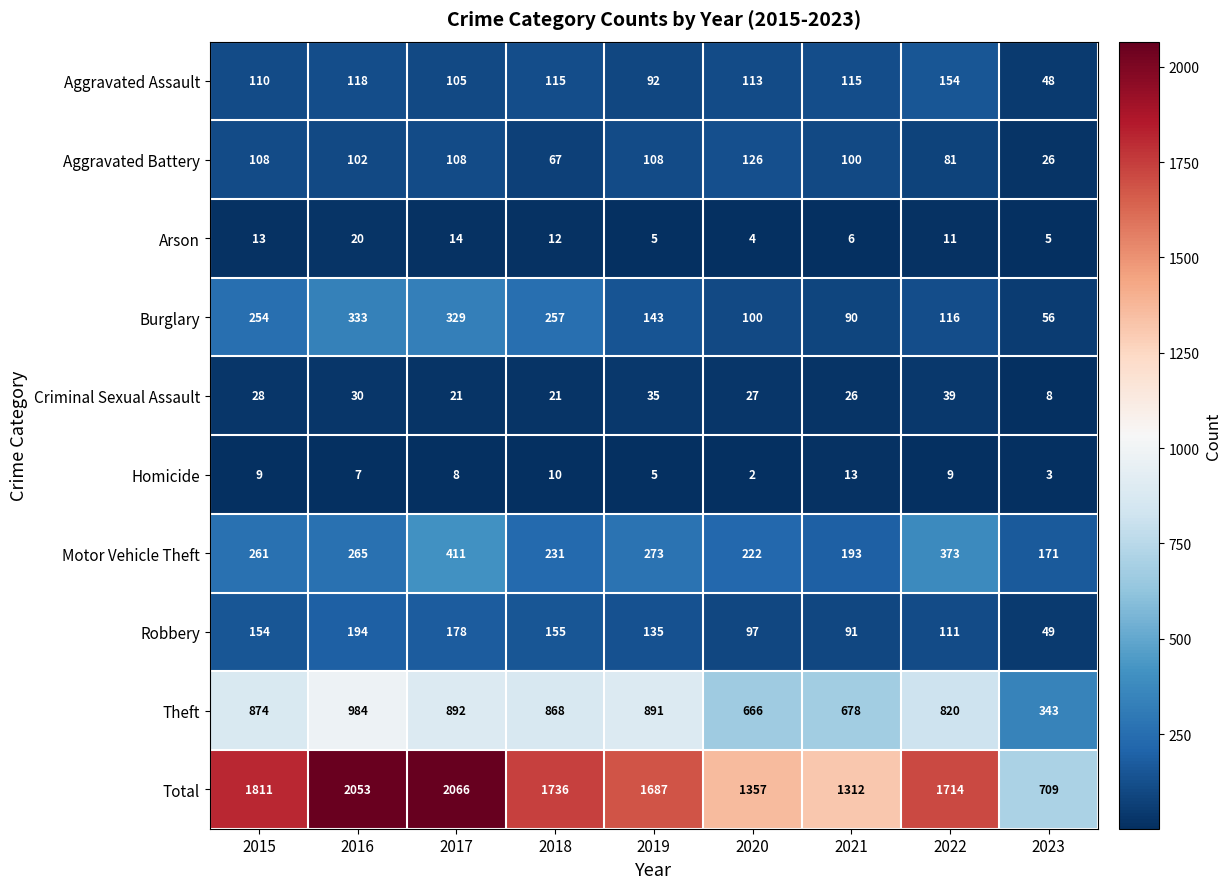

The value of Criminal Sexual Assault at 2016 is 30. True or false?

True